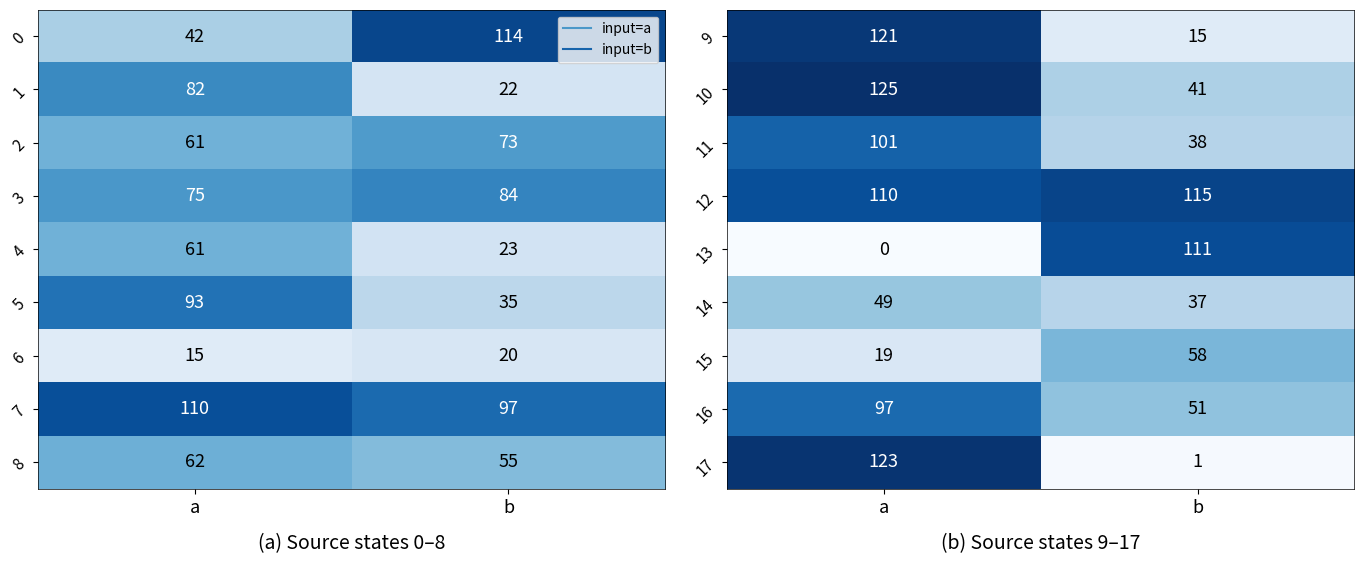

Is the value of 9 at a greater than the value of 12 at a?

Yes